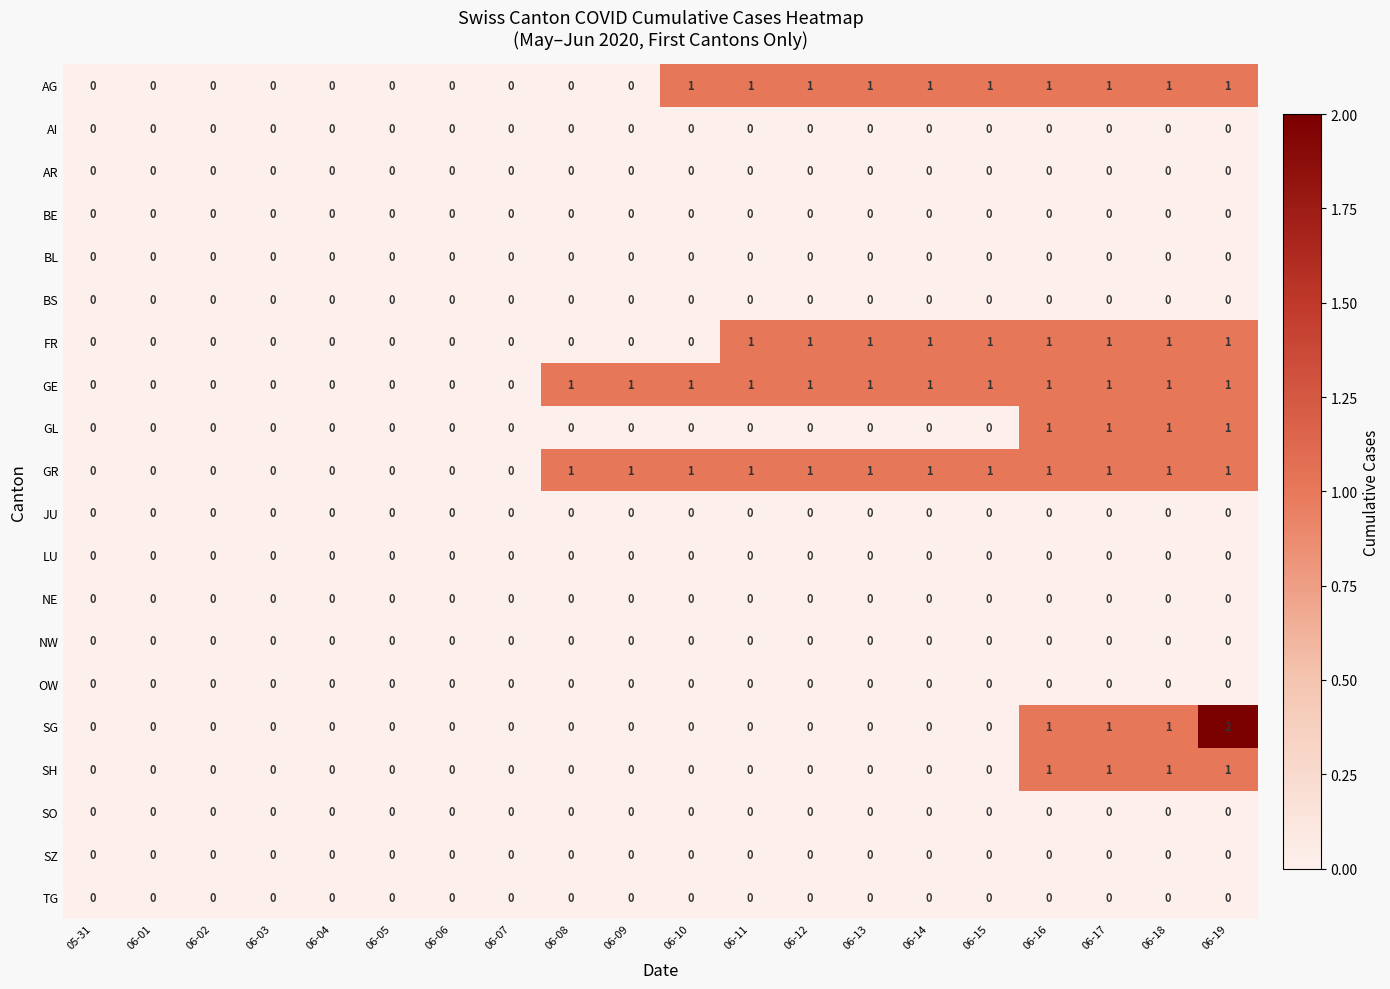

Which series has the largest range (max minus min)?

SG